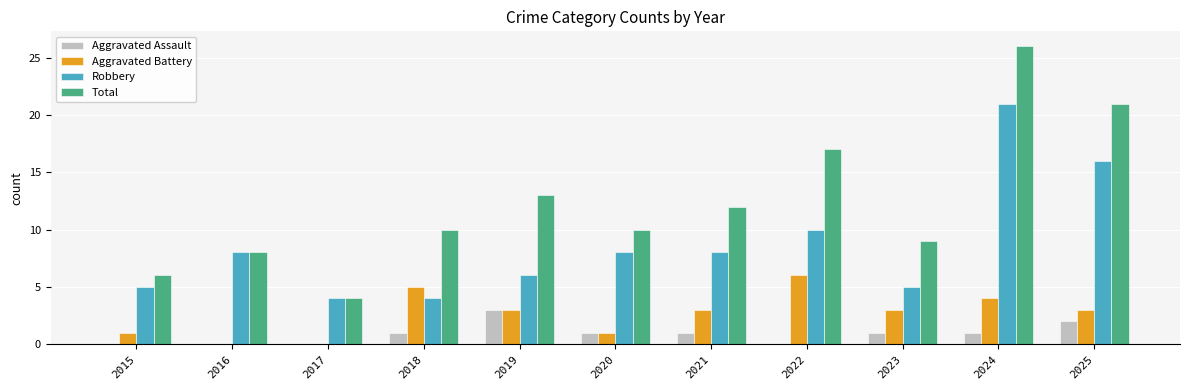

Count the number of categories in the chart.

11